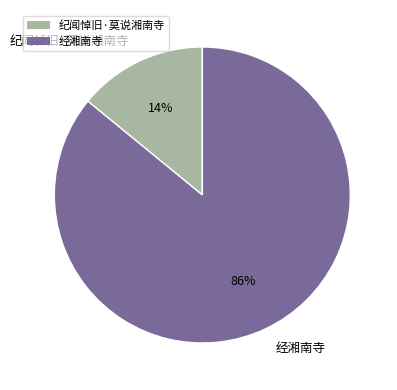

What is the majority slice?

经湘南寺